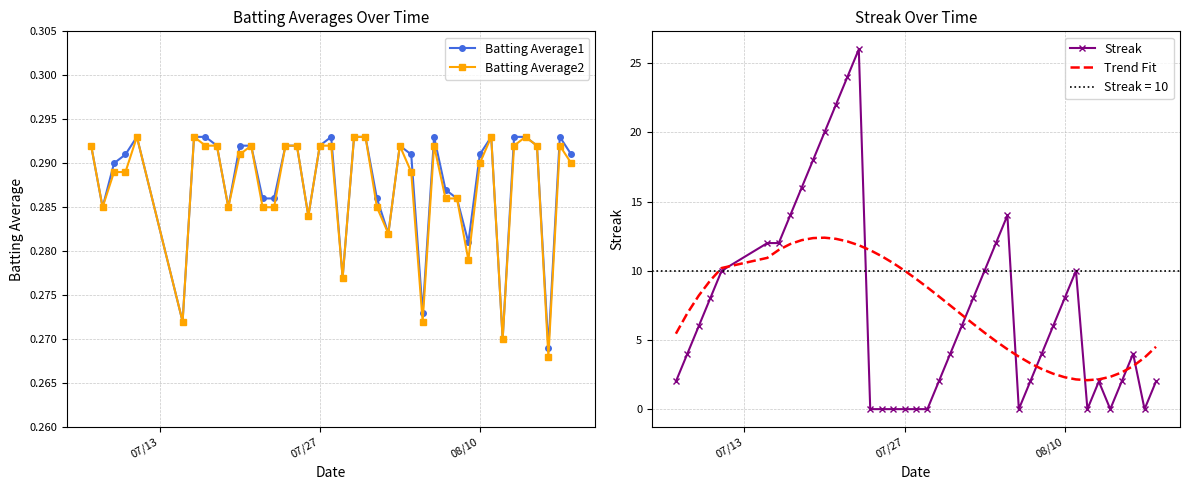

True or false: Batting Average1 has more than 0 interior local peaks.

True